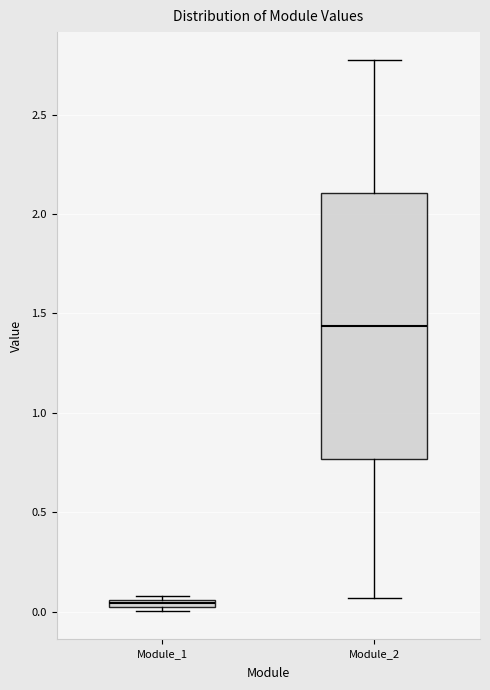

Which box has the highest median line?

Module_2